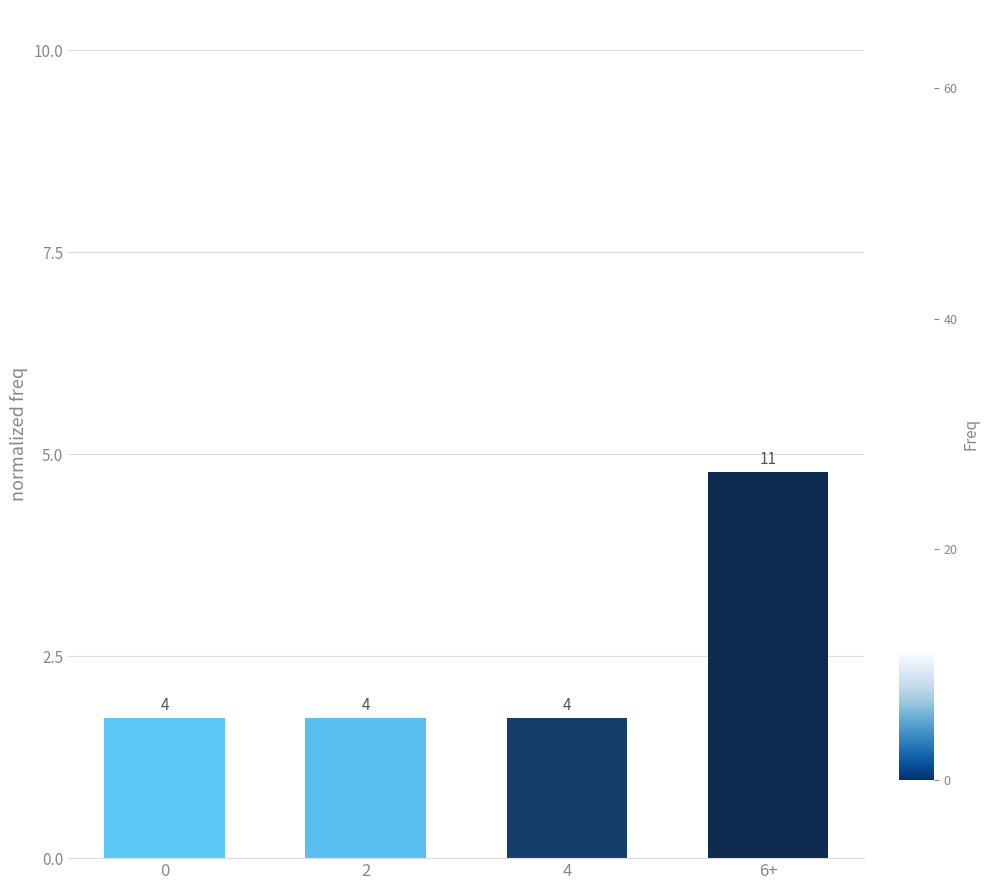

The chart shows a value of 0.4 at 2. True or false?

False